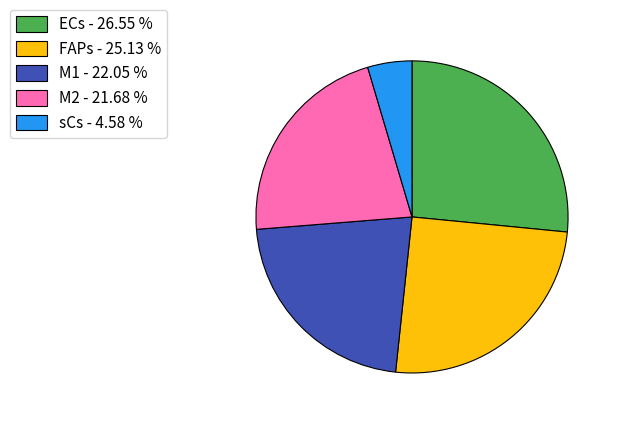

Approximately how many times larger is the value at FAPs compared to M1?

1.1